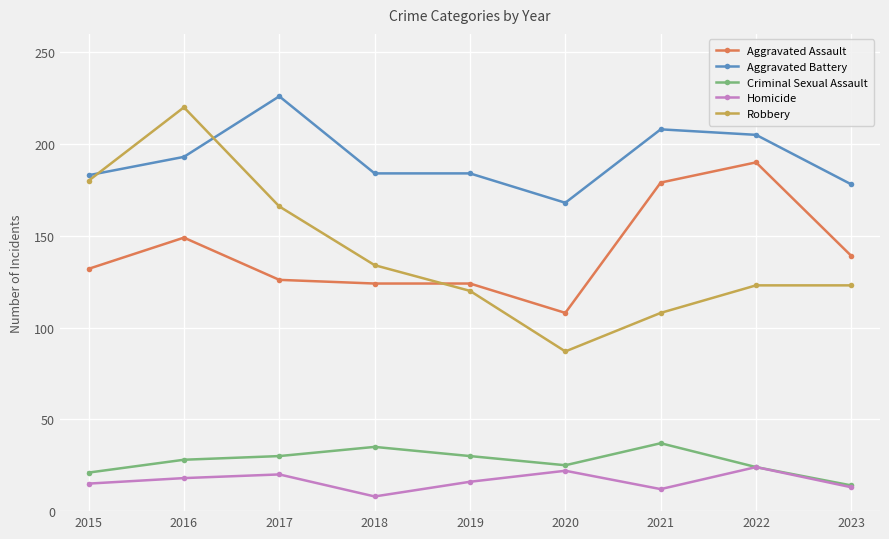

Which series has the widest spread of values?

Robbery